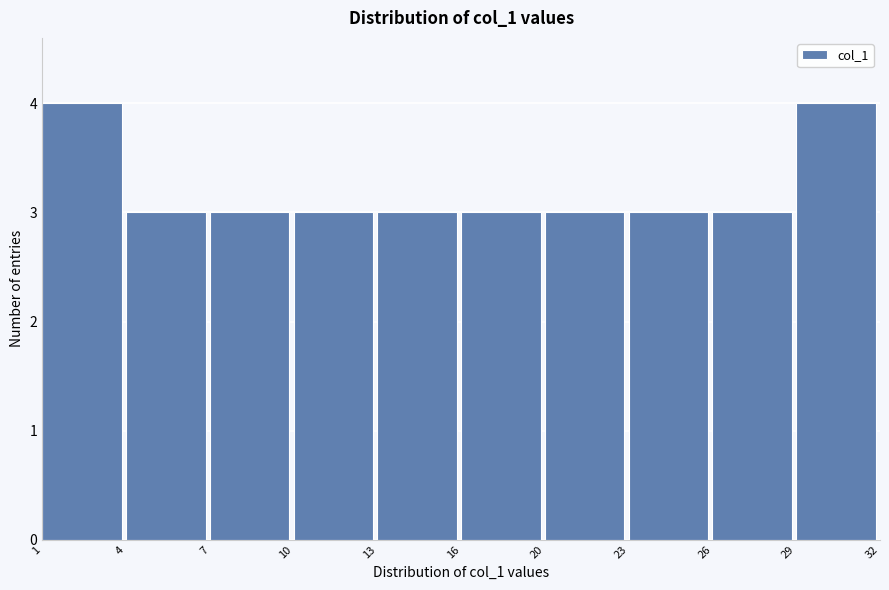

Reading left to right, transcribe all the data shown in this chart.

1=4	4=3	7=3	10=3	13=3	16=3	20=3	23=3	26=3	29=4